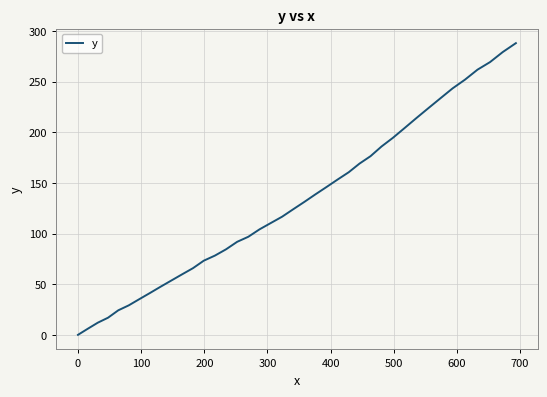

What is the difference between the maximum and minimum values?

287.9